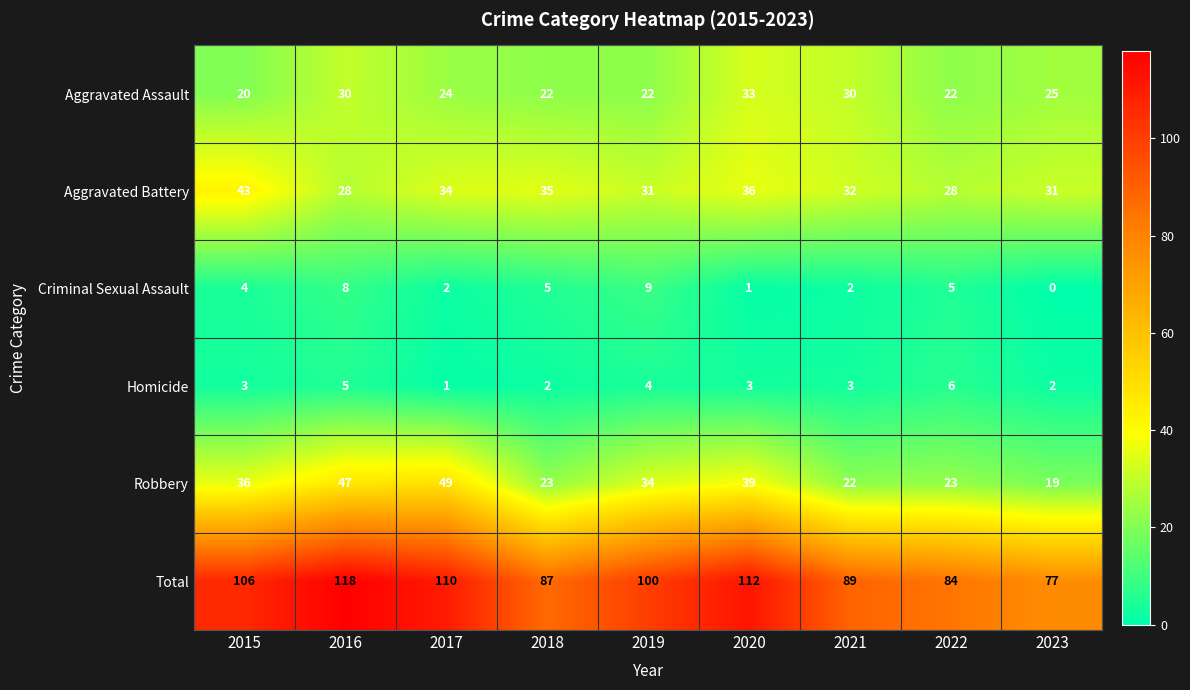

Count the Criminal Sexual Assault values in the range 2 to 5.

5